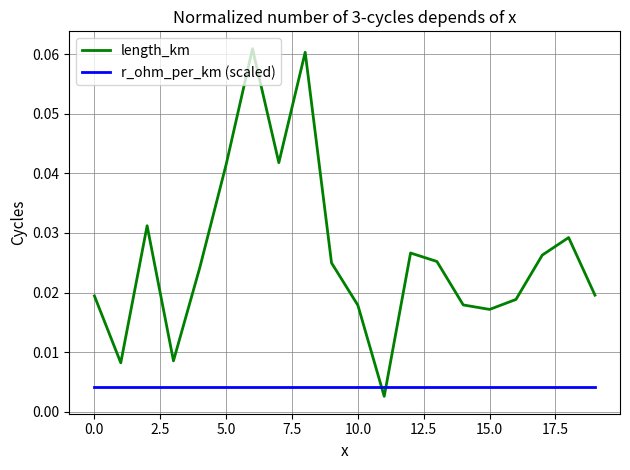

Count the number of categories in the chart.

20